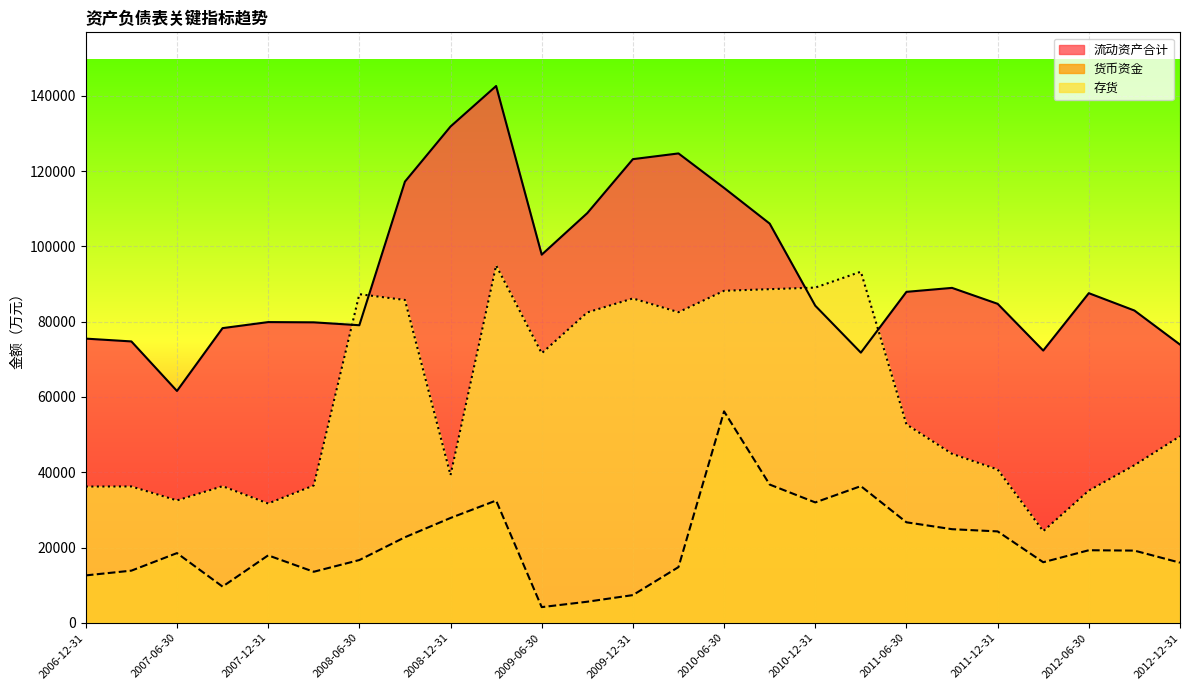

At how many categories does at least one series exceed 55140?

25